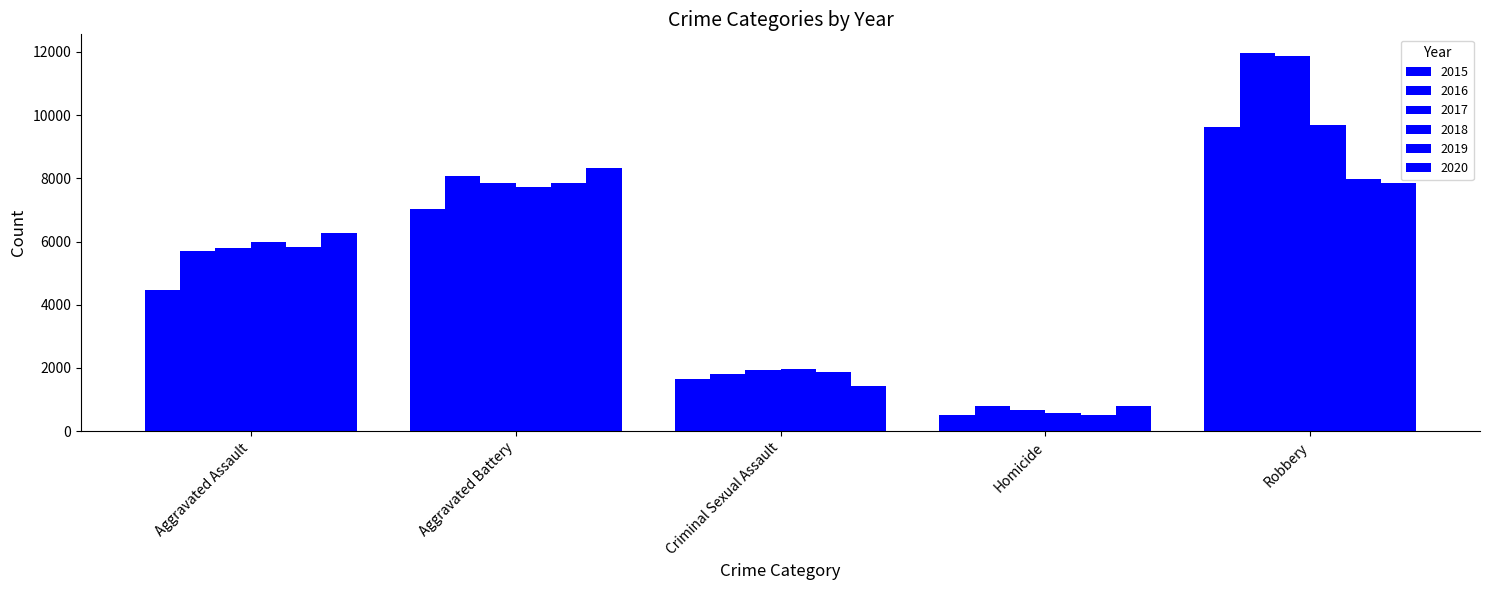

What is the approximate value of 2016 at Criminal Sexual Assault, to the nearest 100?

1800